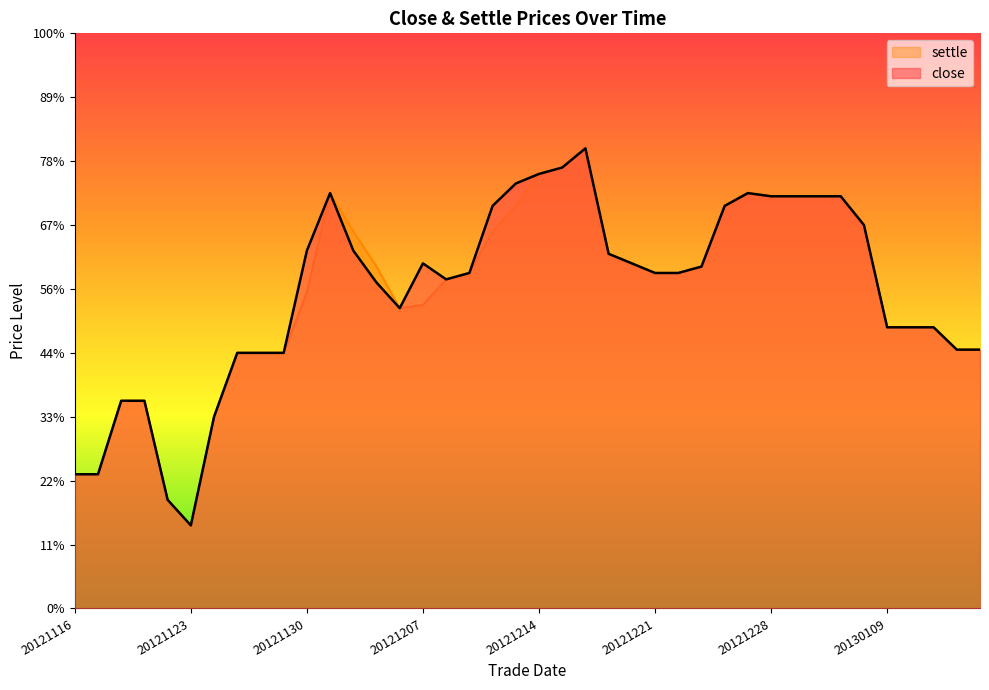

True or false: settle and close intersect in this chart.

False